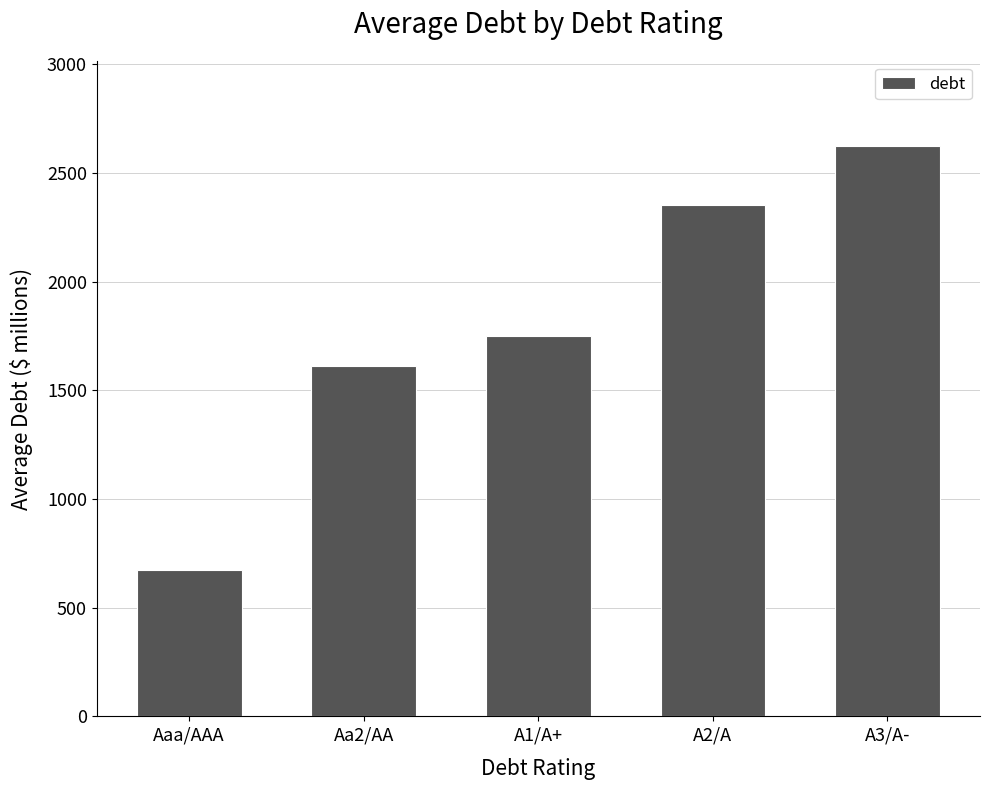

List the labels in order of value, smallest first.

Aaa/AAA, Aa2/AA, A1/A+, A2/A, A3/A-